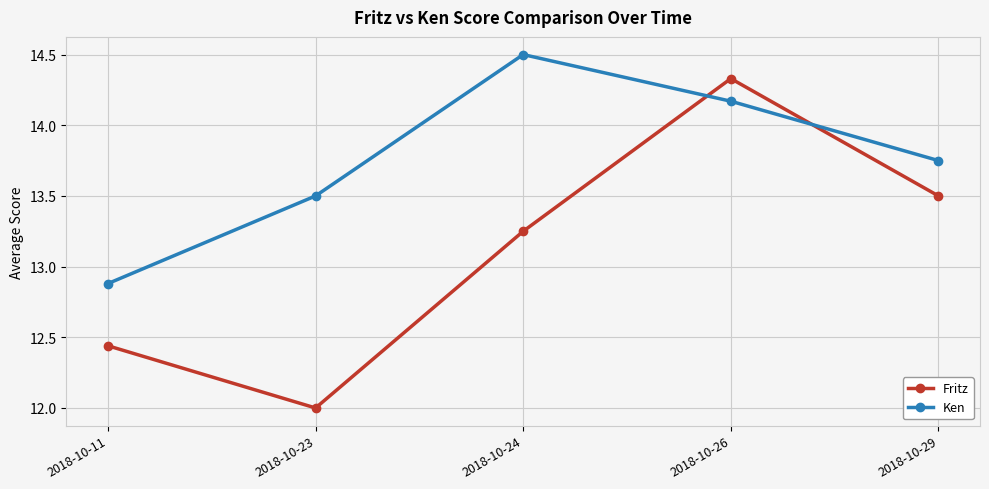

What is the greatest value displayed?

14.5